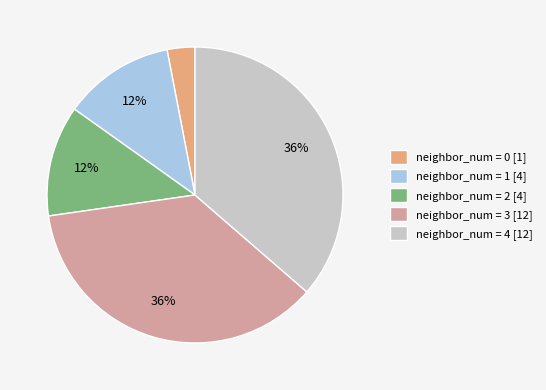

True or false: neighbor_num = 1 [4] accounts for 23% of the total.

False